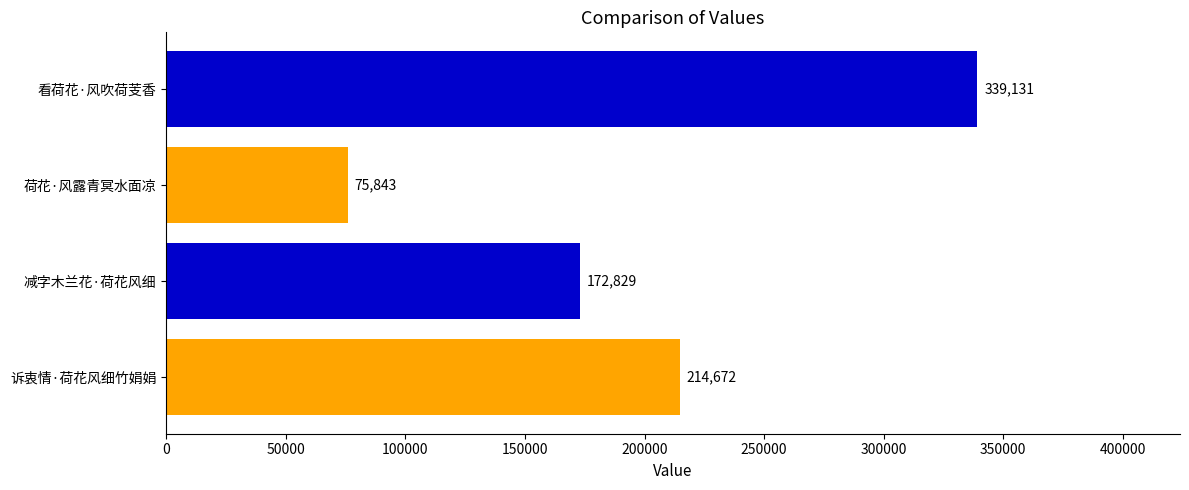

What is the sum of all values?

802475